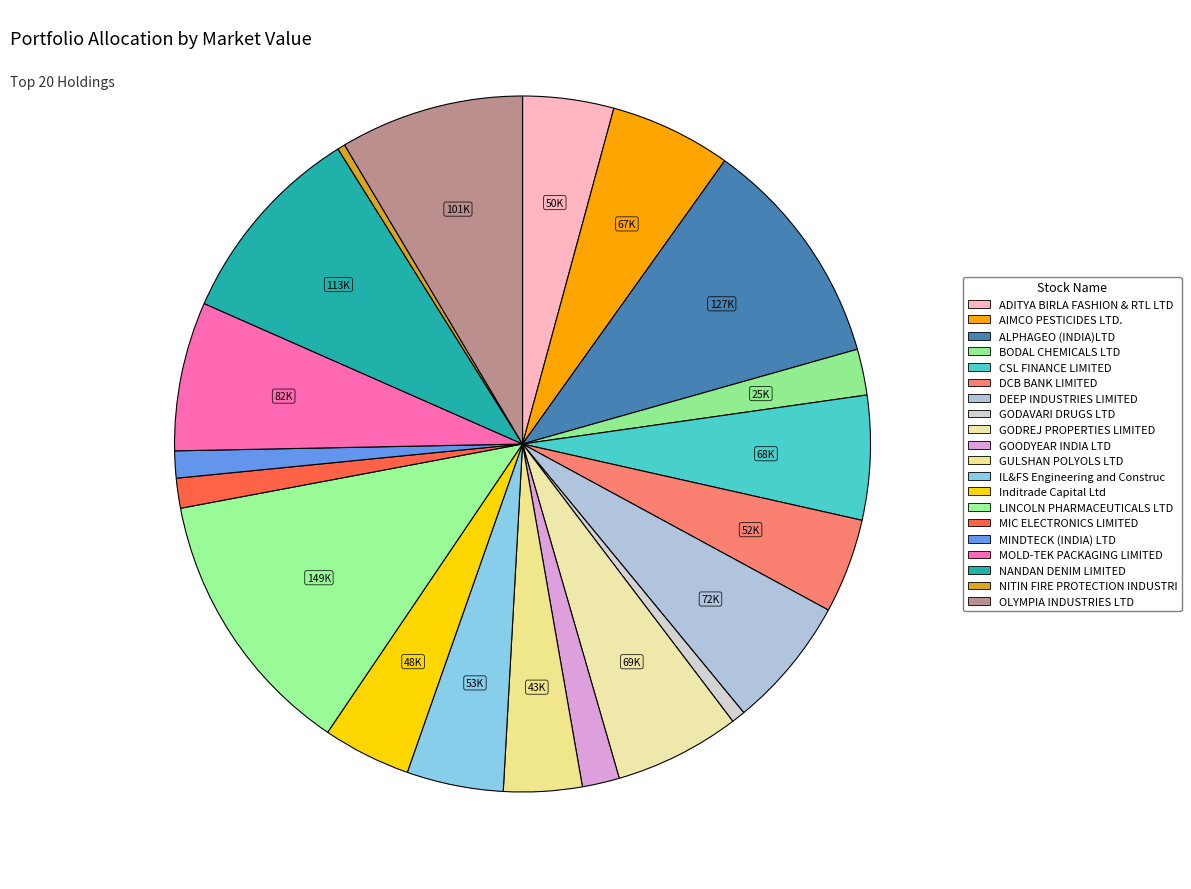

Count the number of slices in the pie.

20